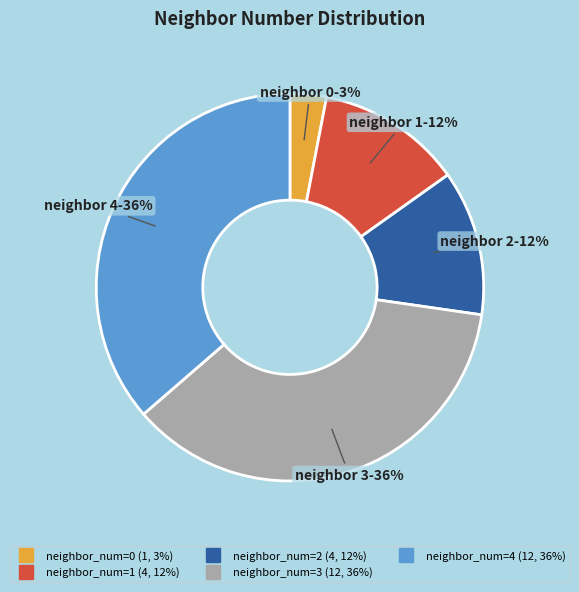

To the nearest percent, what is the difference between the largest and smallest slice percentages?

33%